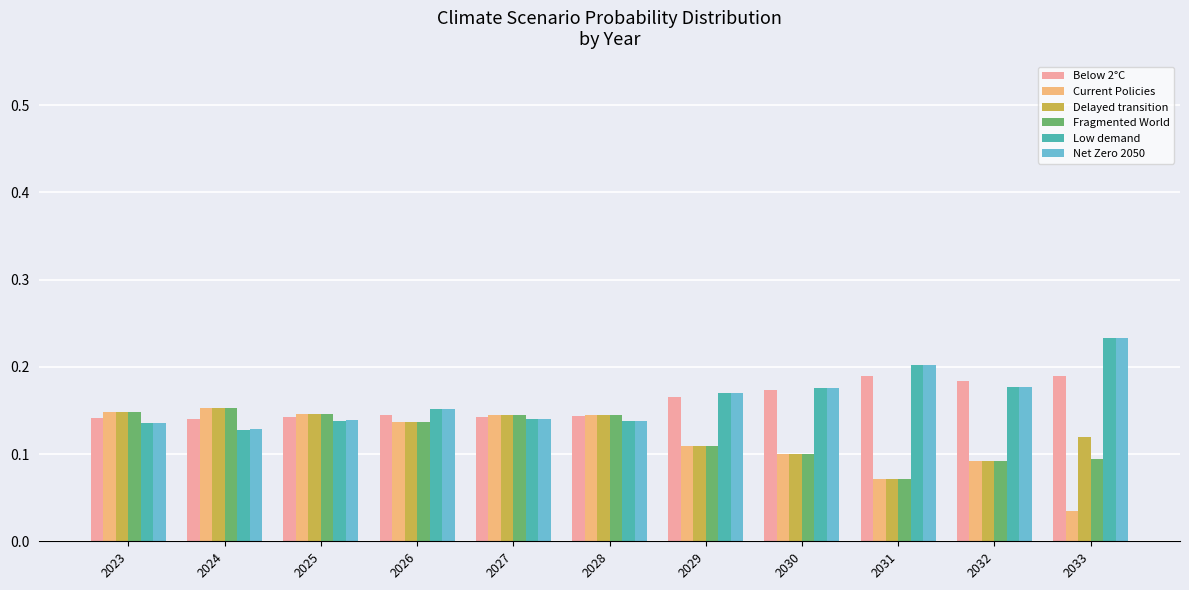

How many groups of bars are there?

11